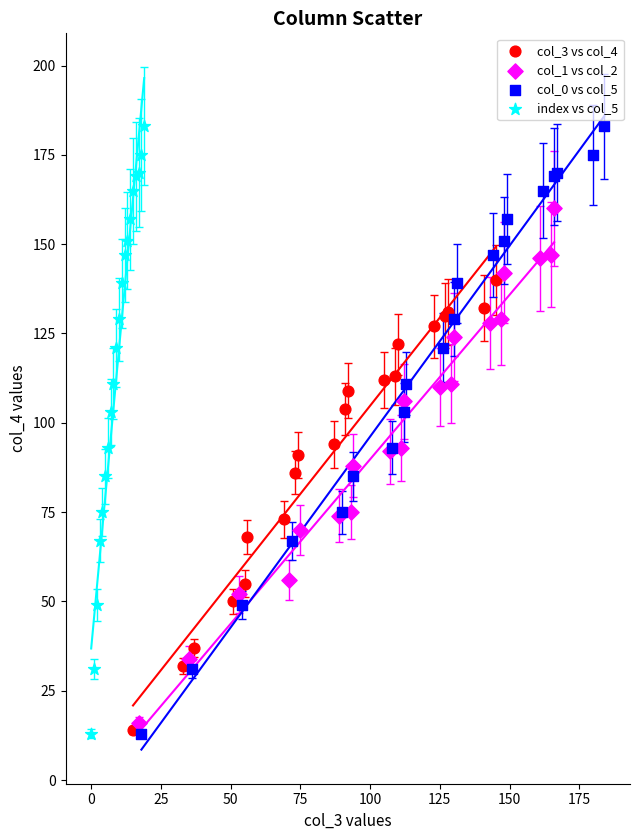

What are all the series names shown in the legend?

col_3 vs col_4, col_1 vs col_2, col_0 vs col_5, index vs col_5